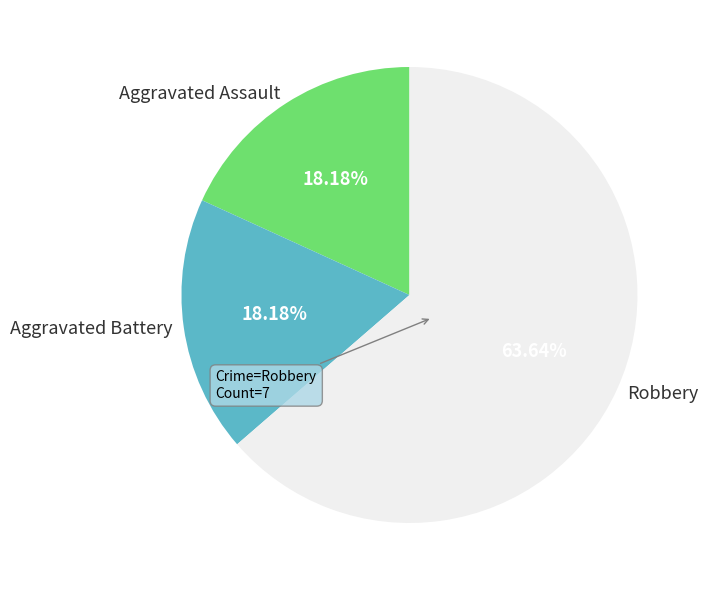

What portion of the pie excludes Aggravated Battery?

81.8%